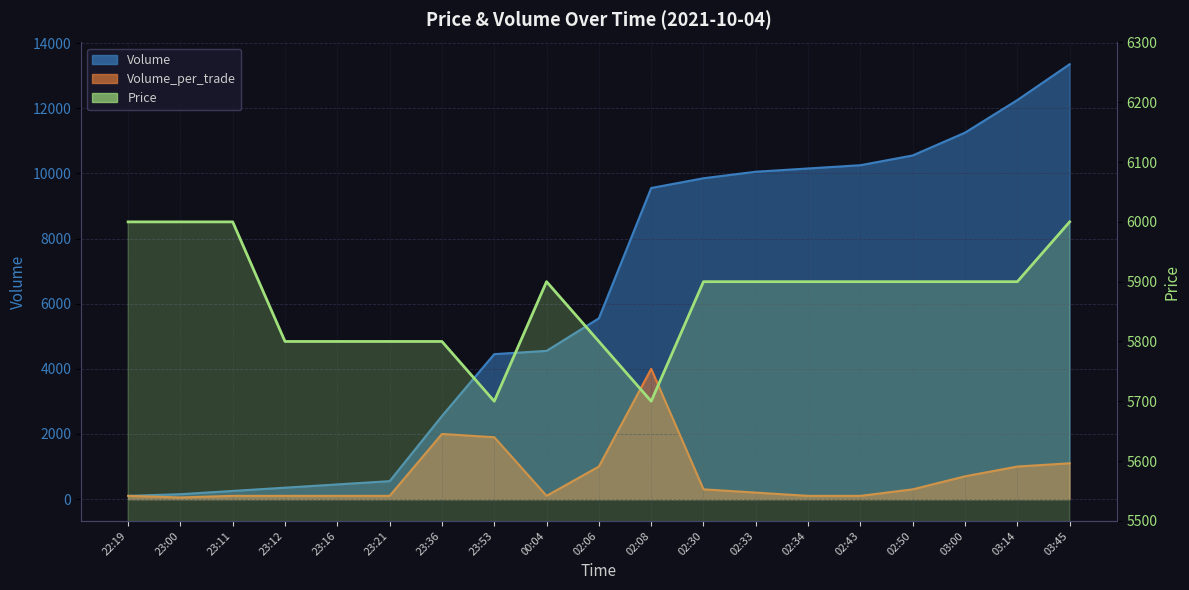

Reading left to right, extract all data points from this chart.

Price: 6000	6000	6000	5800	5800	5800	5800	5700	5900	5800	5700	5900	5900	5900	5900	5900	5900	5900	6000
Volume: 100	151	251	351	451	551	2551	4451	4551	5551	9551	9851	10051	10151	10251	10551	11251	12251	13351
Volume_per_trade: 100	51	100	100	100	100	2000	1900	100	1000	4000	300	200	100	100	300	700	1000	1100